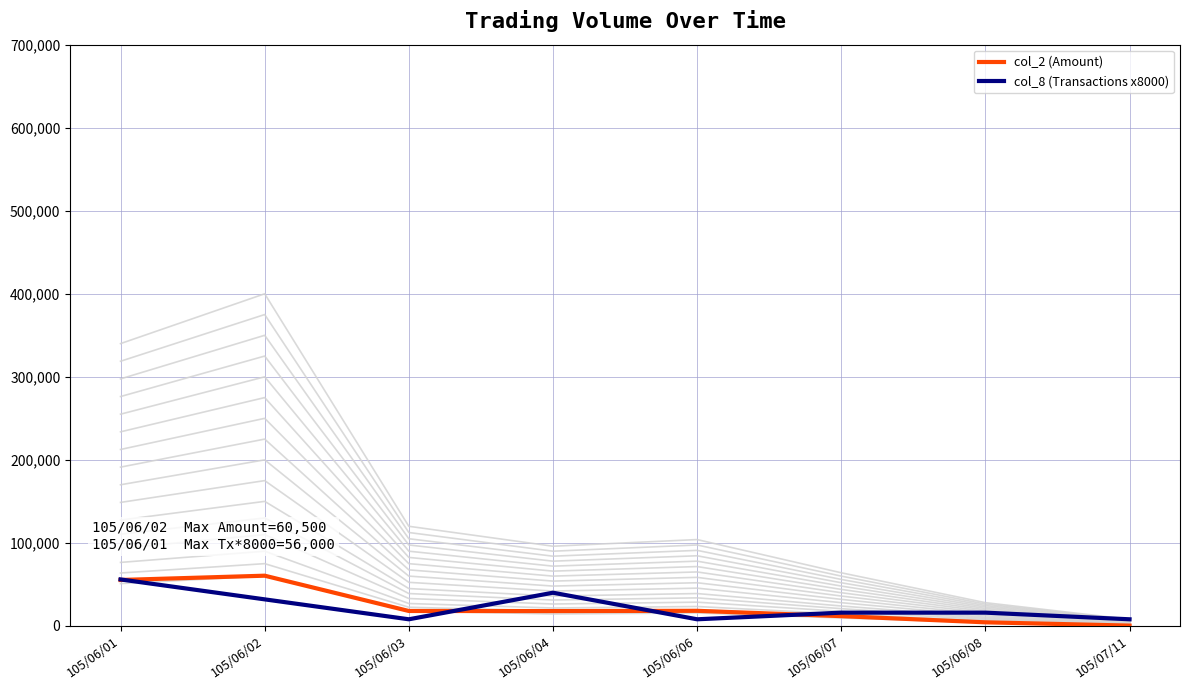

Which series has the largest total across all categories?

col_2 (Amount)